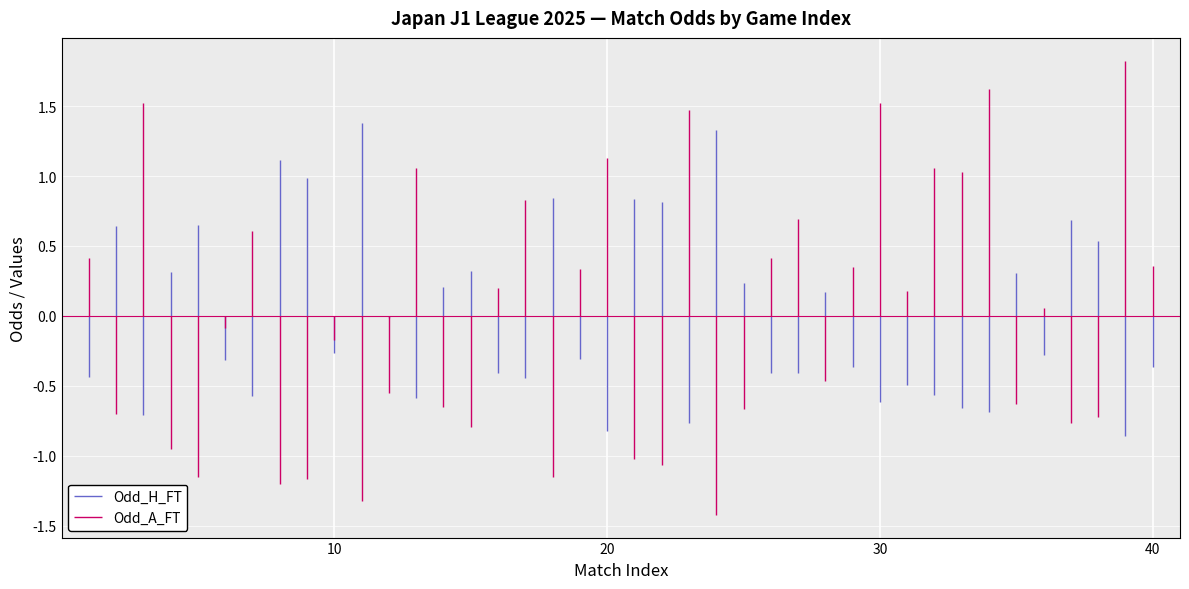

Is this an area chart (filled region under the line)?

No